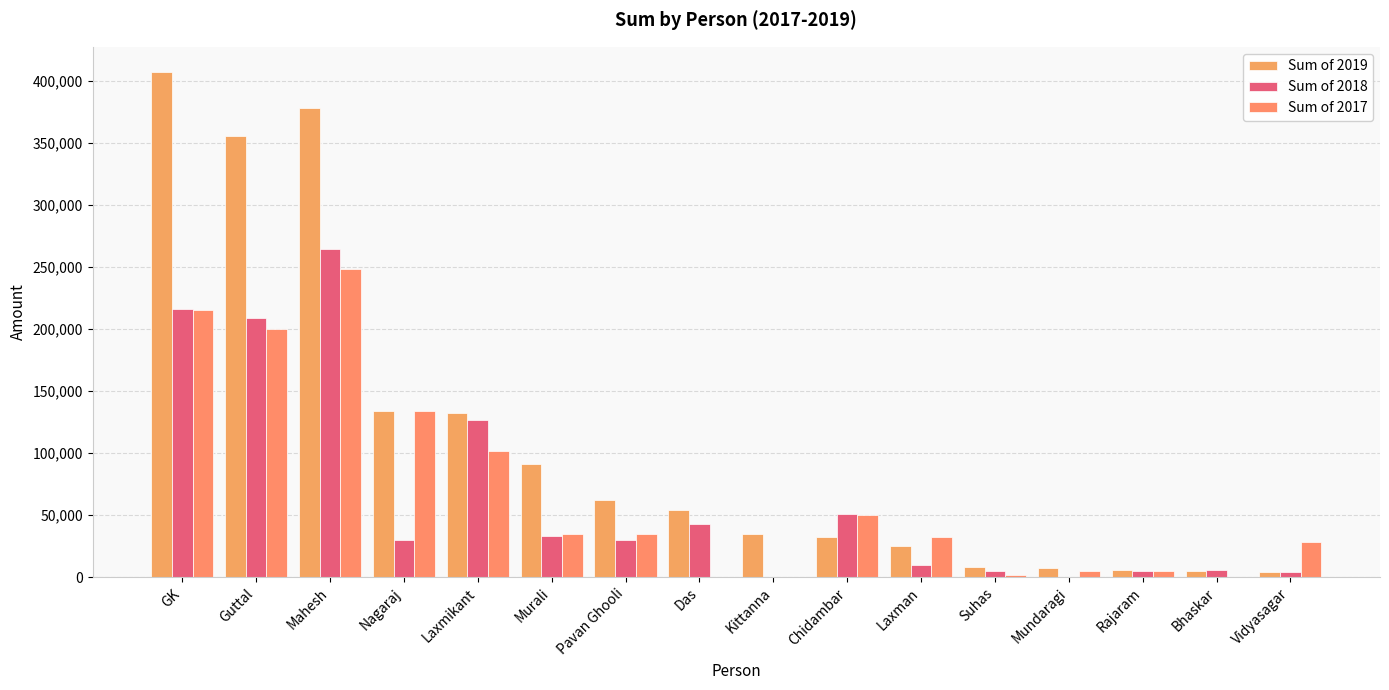

Are the bars grouped side by side (vs. stacked)?

Yes